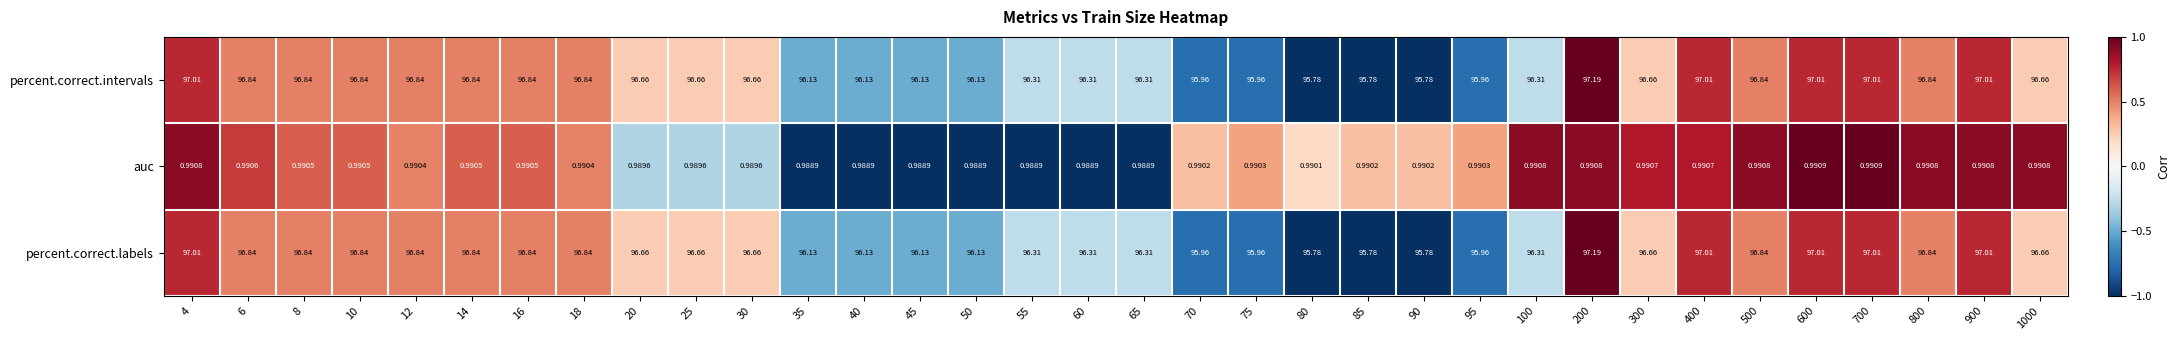

How many categories are shown in the chart?

34